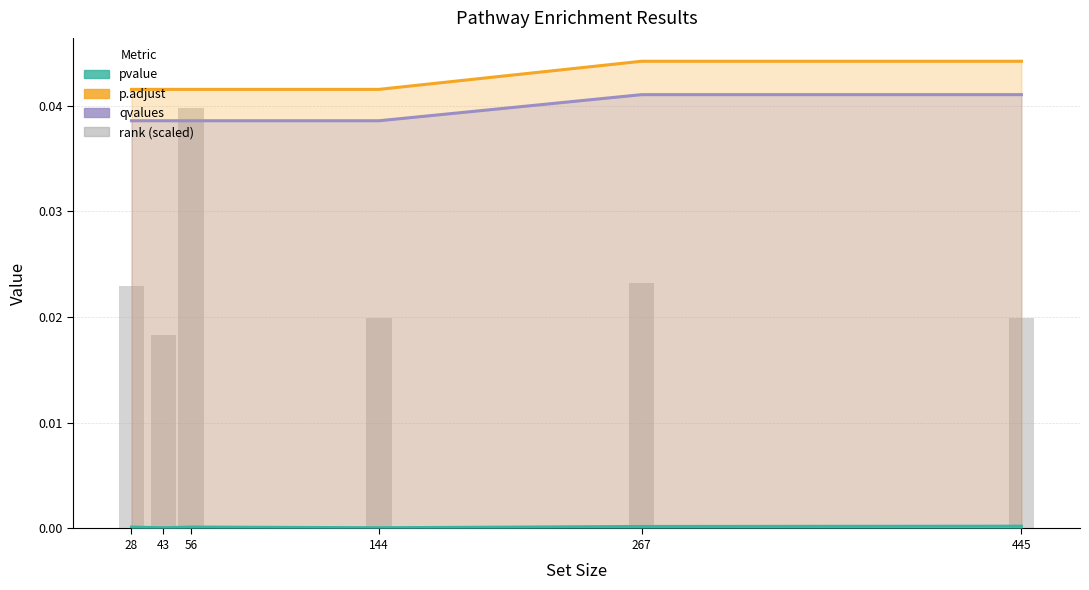

What is the total value across all series at 144?

0.1